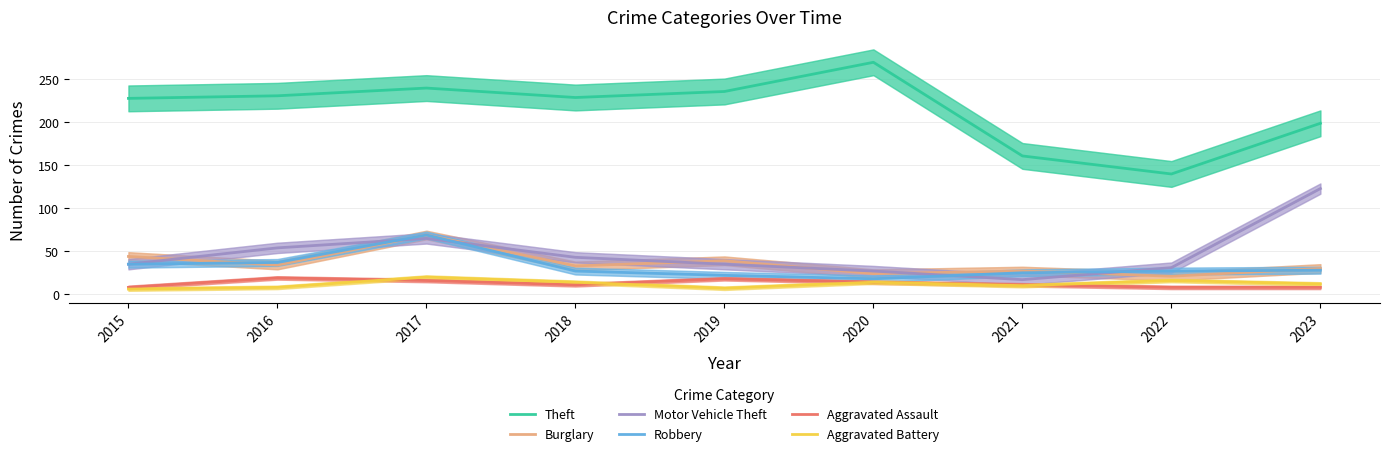

Is the value of Aggravated Assault at 2021 greater than the value of Burglary at 2018?

No